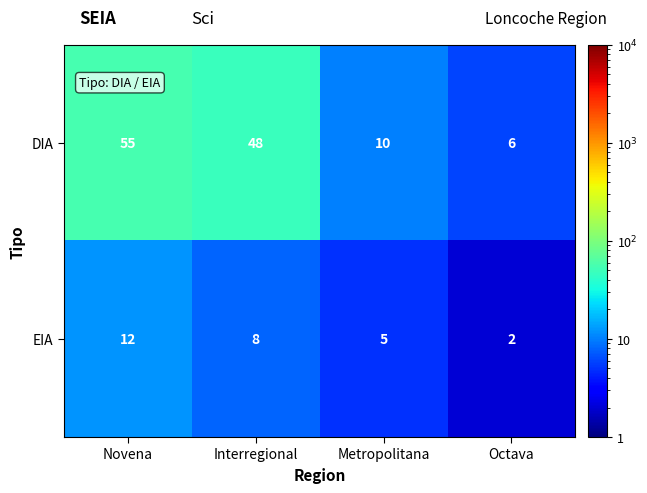

What is the average value of the DIA series?

30